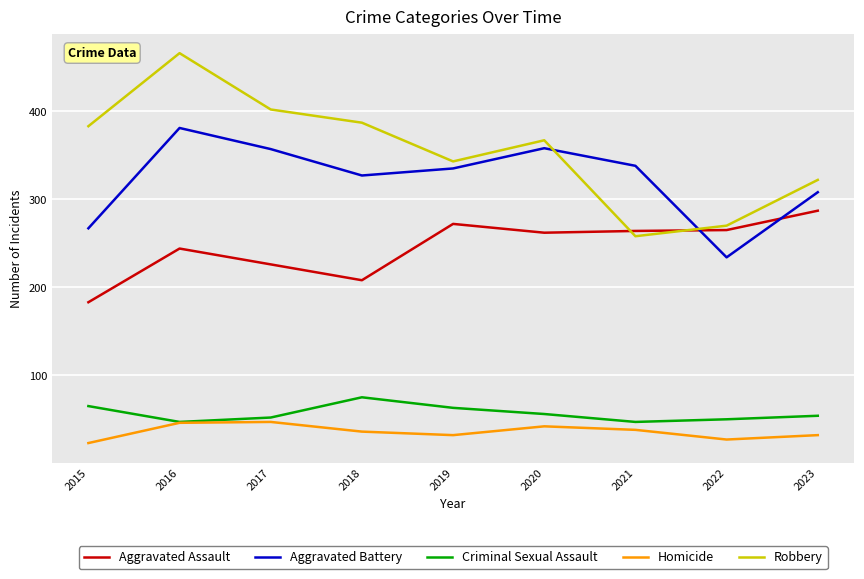

Is the value of Robbery at 2023 greater than the value of Homicide at 2021?

Yes